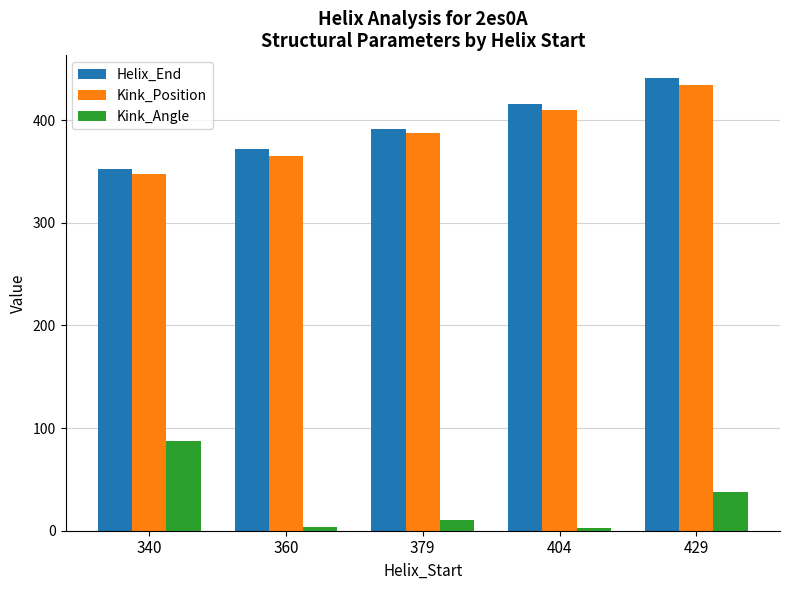

The Kink_Position series shows 685.3 at 404. True or false?

False